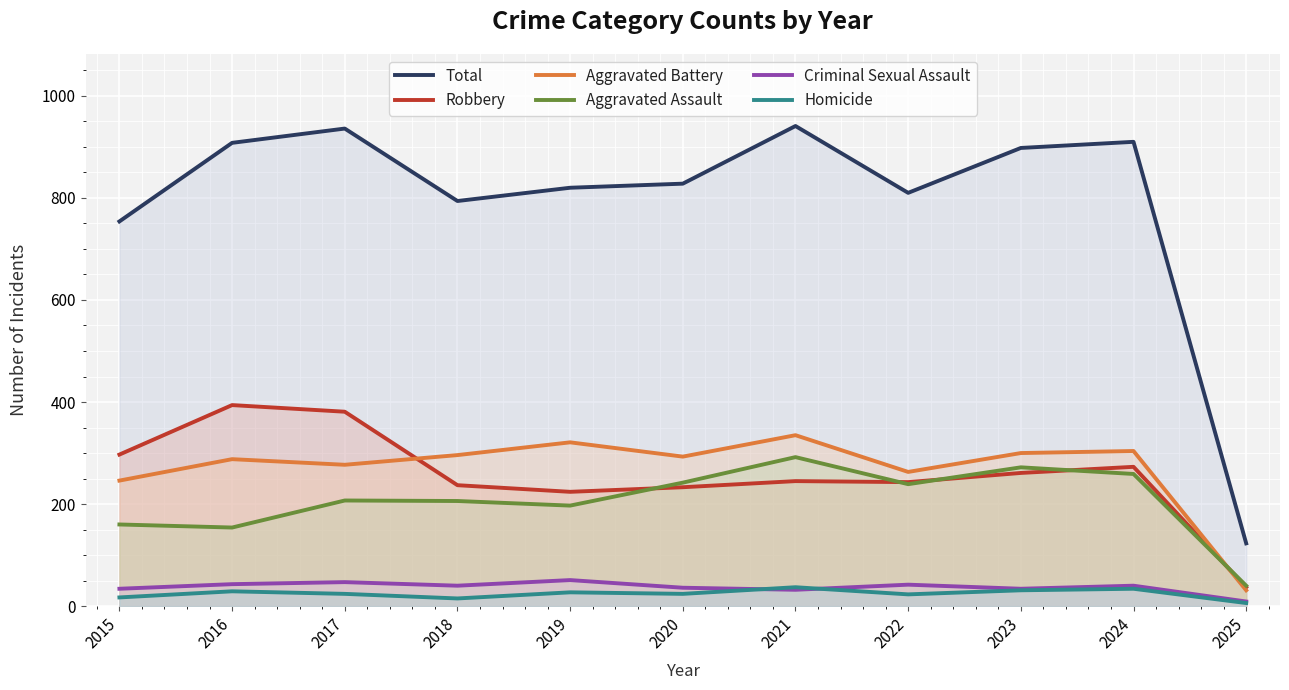

How many interior local peaks does the Robbery series have?

3